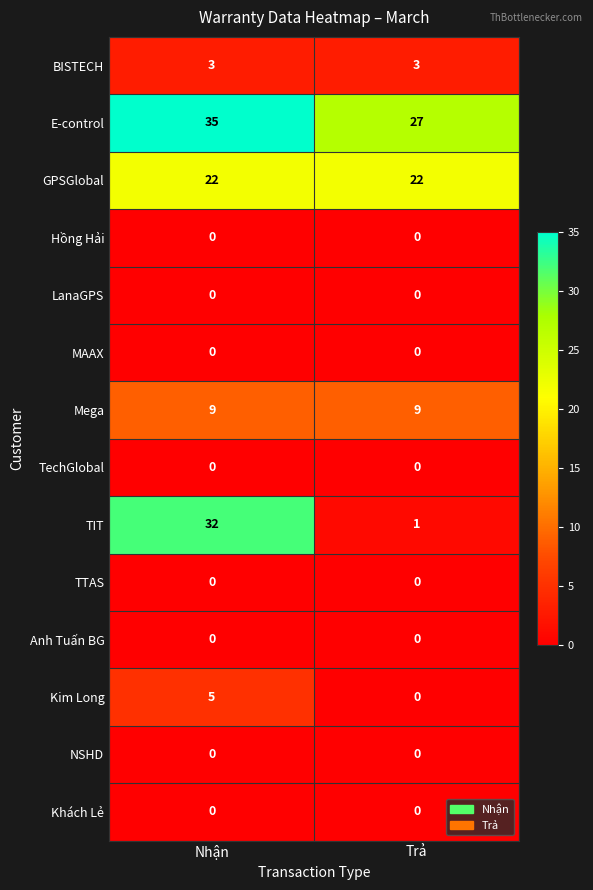

How many distinct data groups are displayed?

14